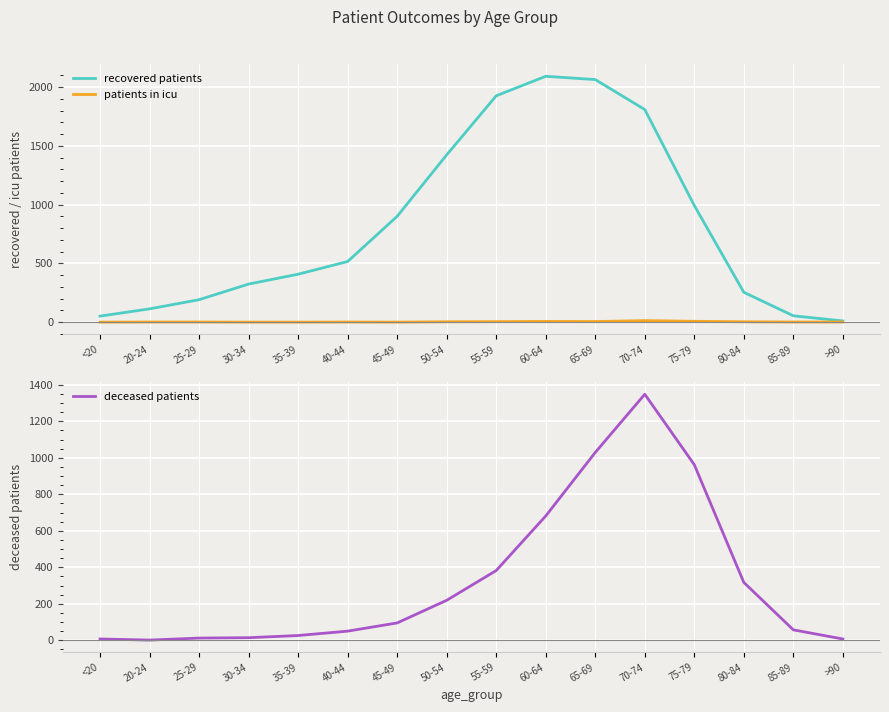

How many interior local peaks does the recovered patients series have?

1